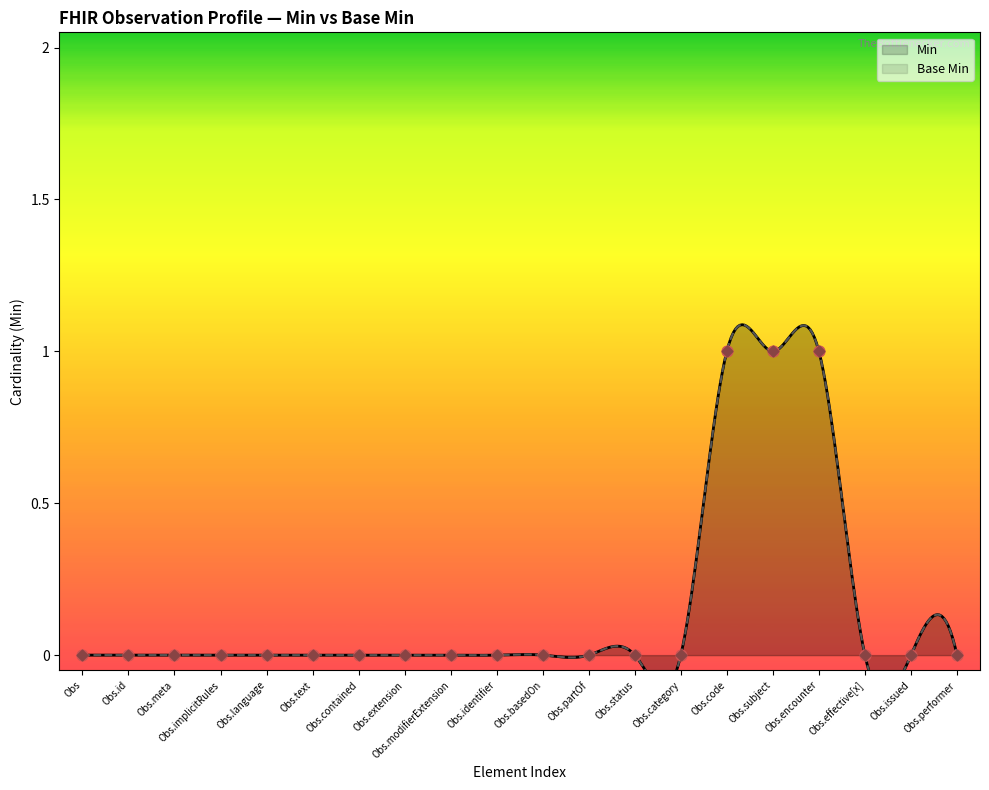

At which category is the sum across all series the highest?

Obs.code